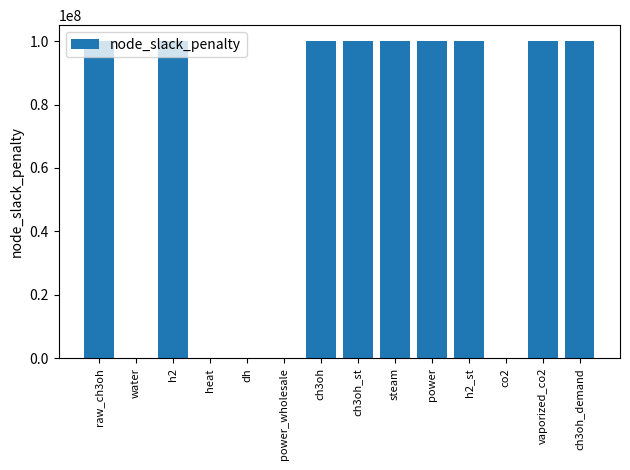

What is the maximum value shown in the chart?

100000000